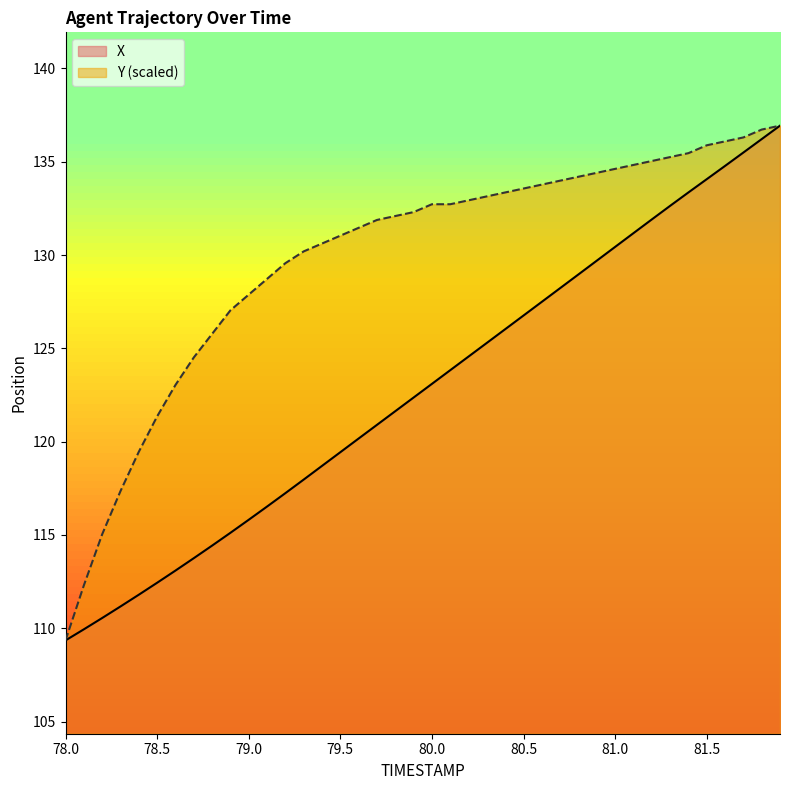

What is the value of the Y point at the 39th from the left?

136.7